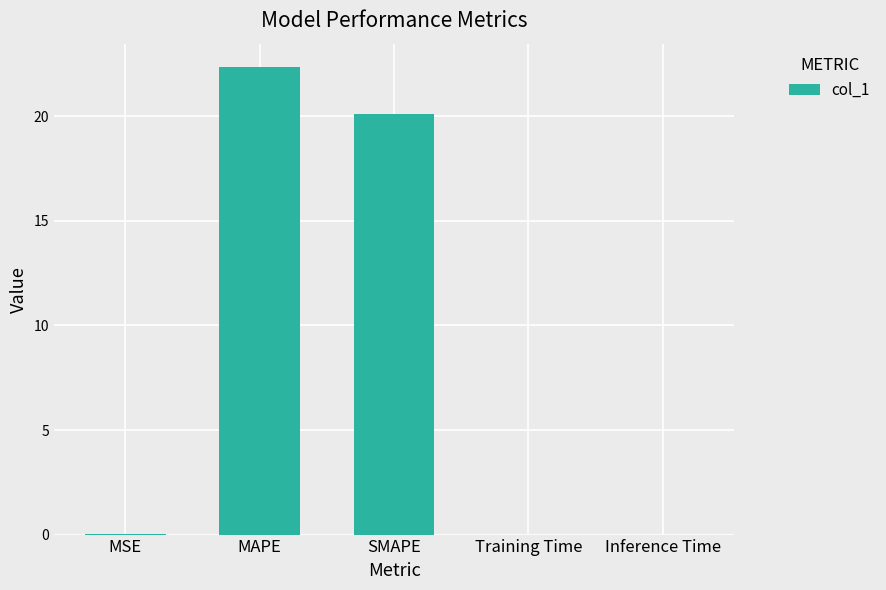

At which category does the chart reach its peak across all series?

MAPE